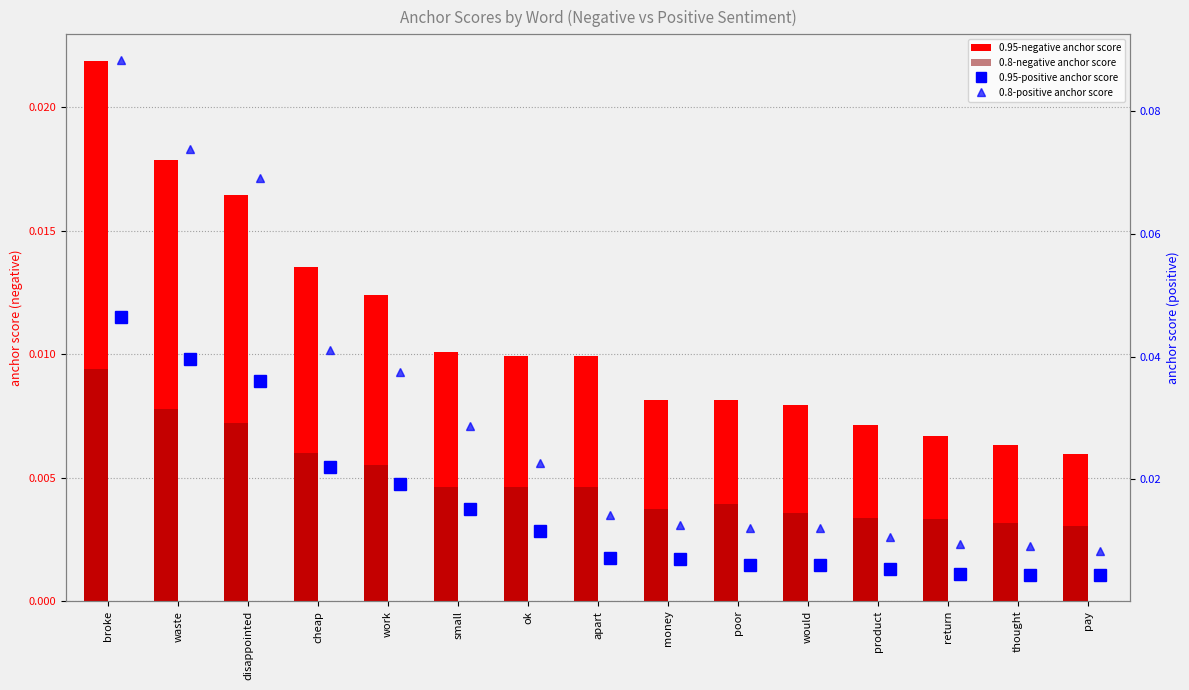

Rank the series by their average value, from lowest to highest.

0.8-negative anchor score, 0.95-negative anchor score, 0.95-positive anchor score, 0.8-positive anchor score